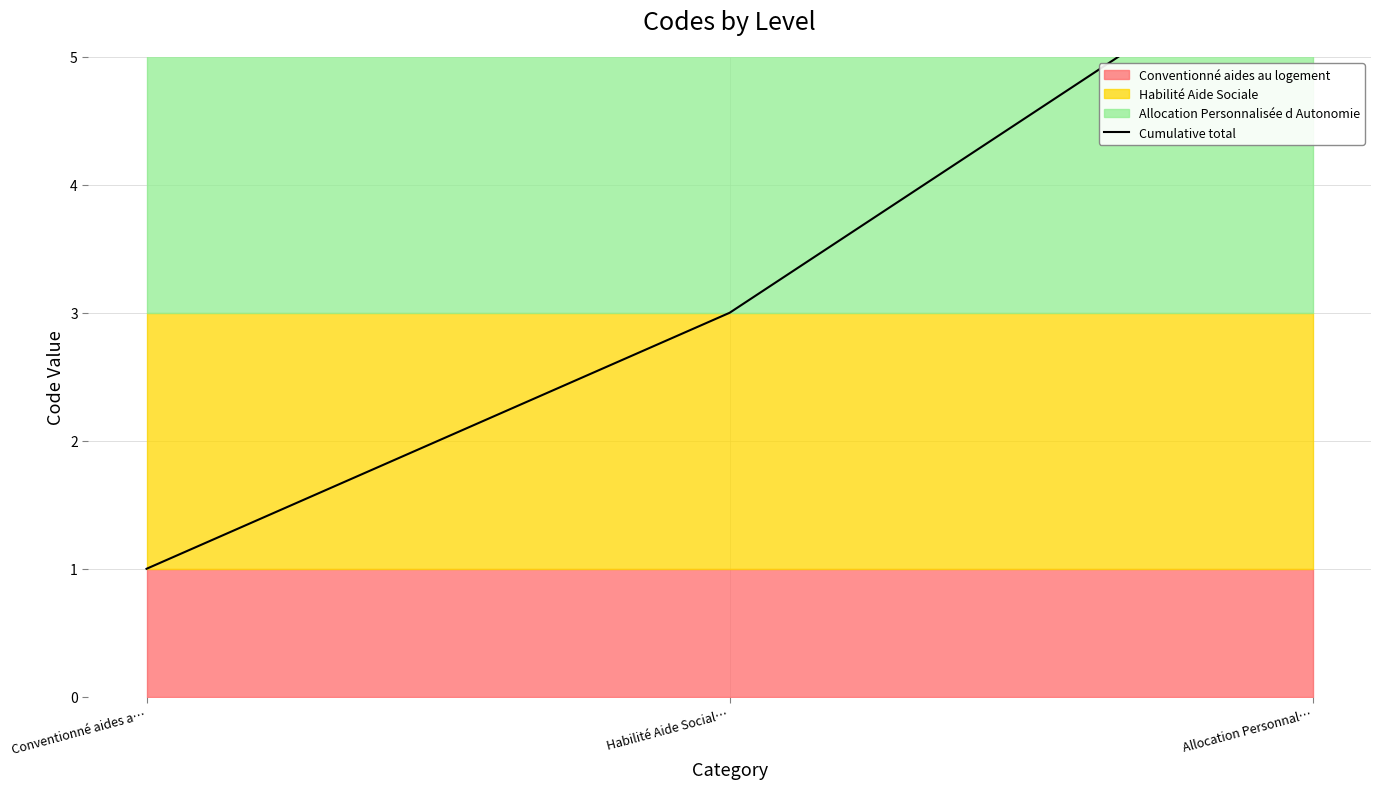

How many values are between 1 and 6?

3